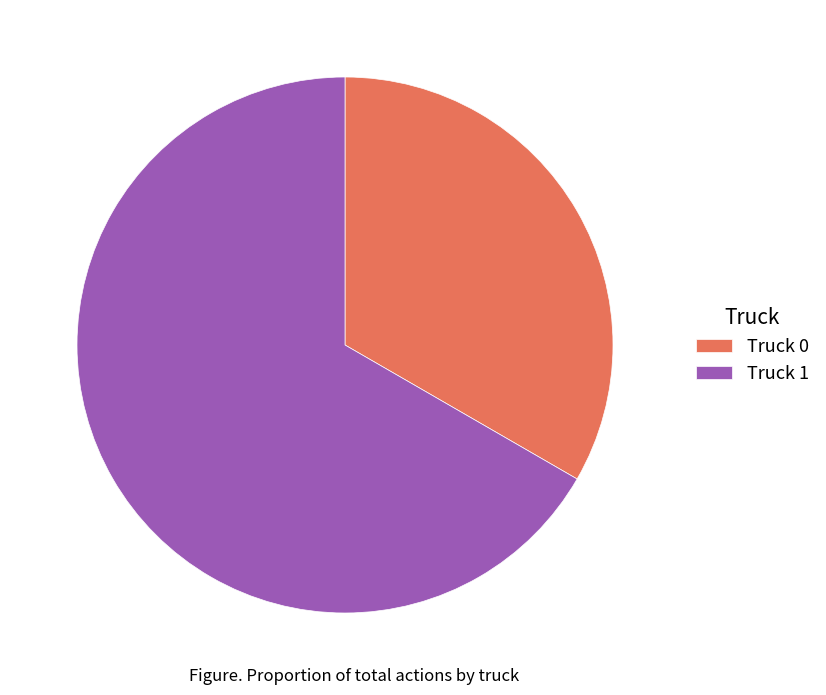

Rank the categories by value from highest to lowest.

Truck 1, Truck 0